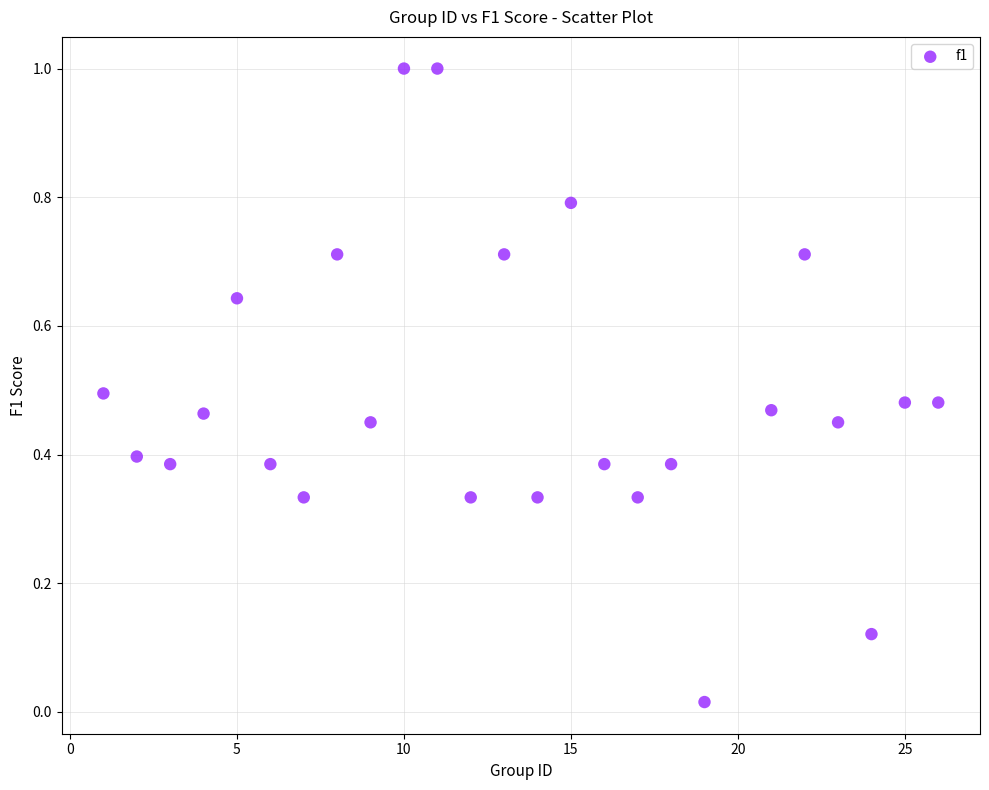

What is the range of X values (max minus min)?

25.0